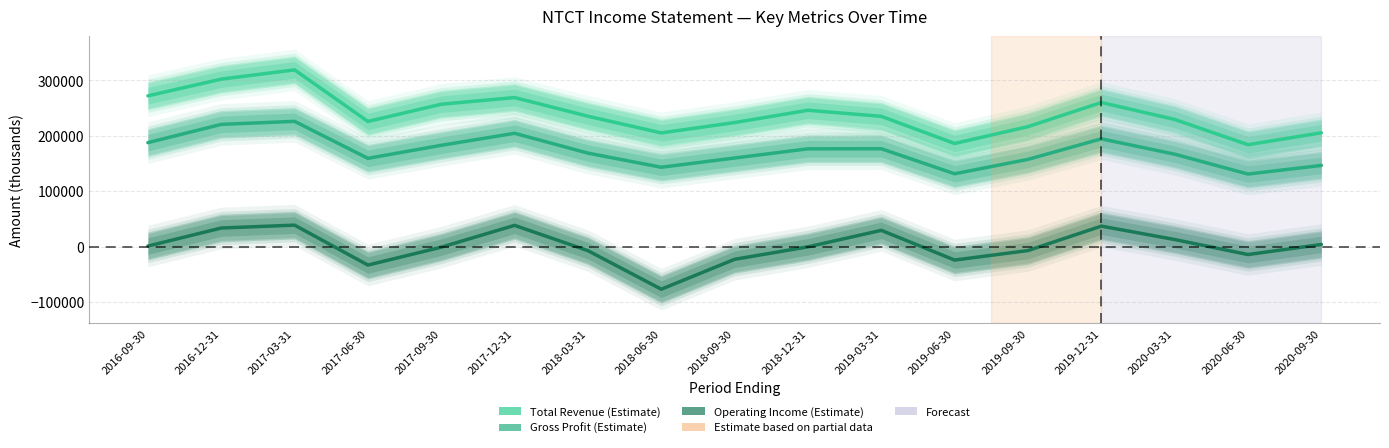

At which category does Total Revenue reach its first local peak?

2017-03-31